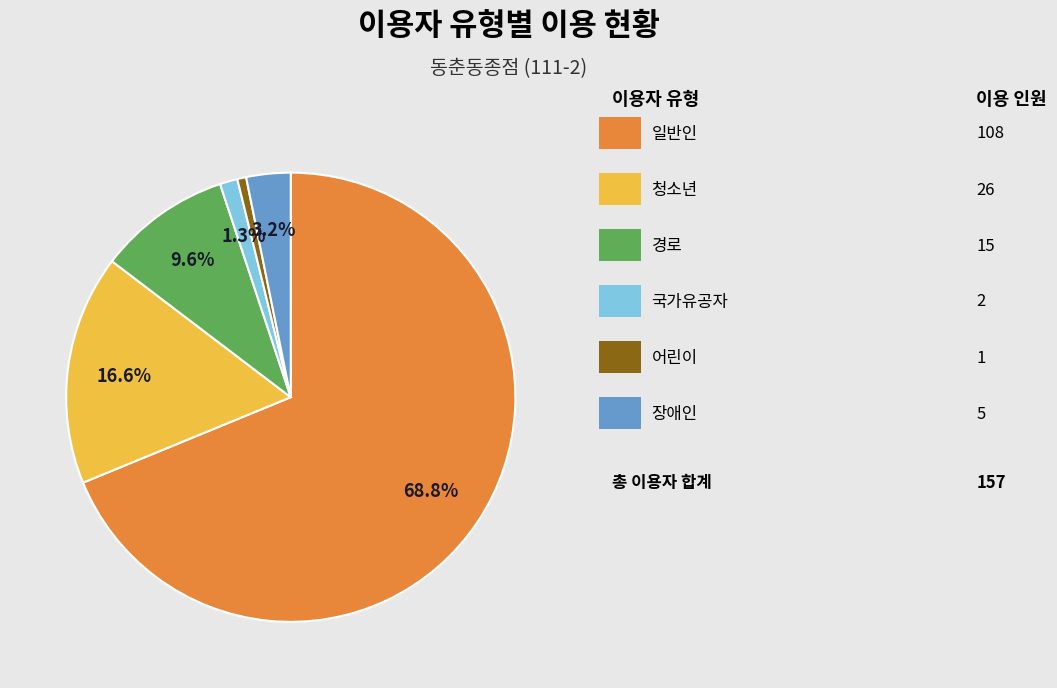

Is there any slice that represents more than half of the pie?

Yes